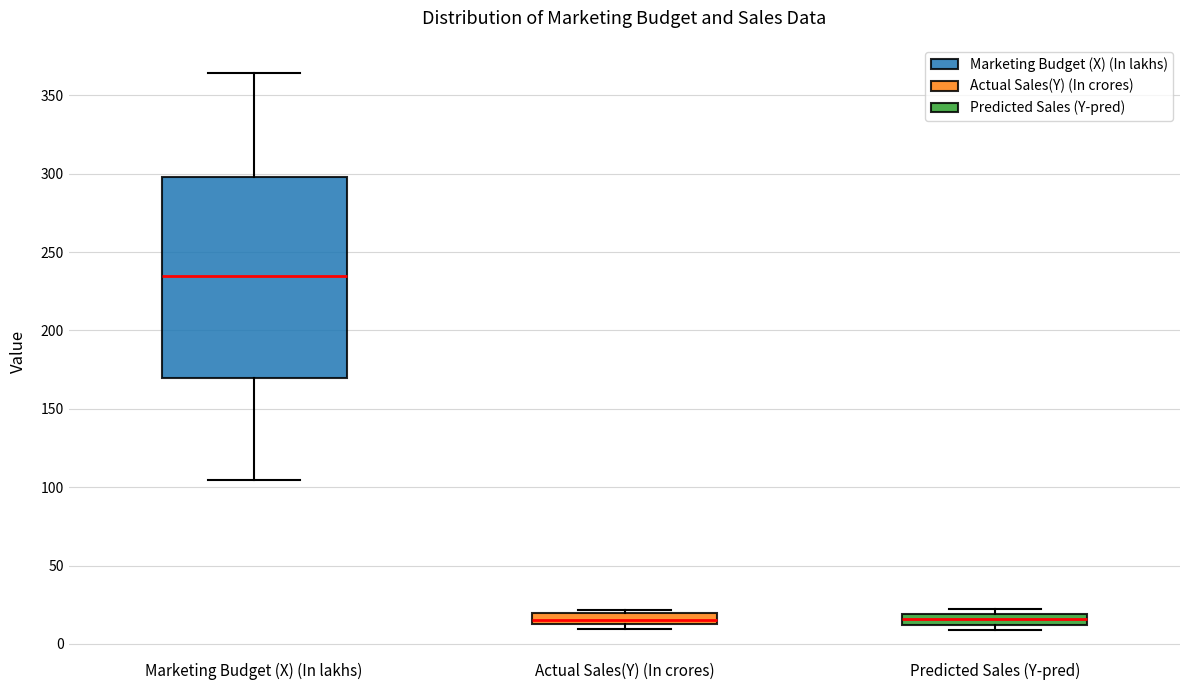

Which box is the tallest, from its lower edge to its upper edge?

Marketing Budget (X) (In lakhs)